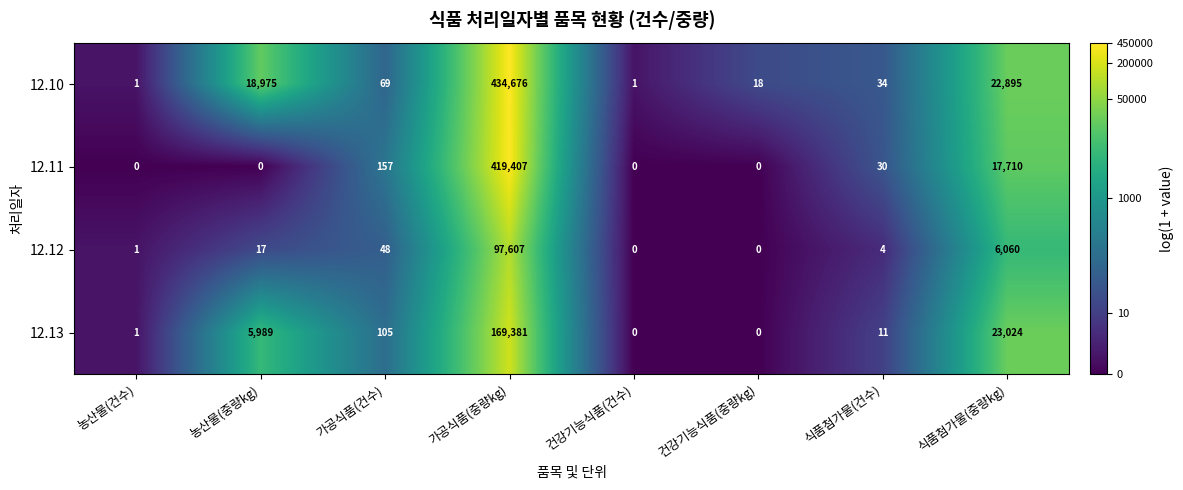

Rank the series at 가공식품(건수) from highest to lowest value.

12.11, 12.13, 12.10, 12.12